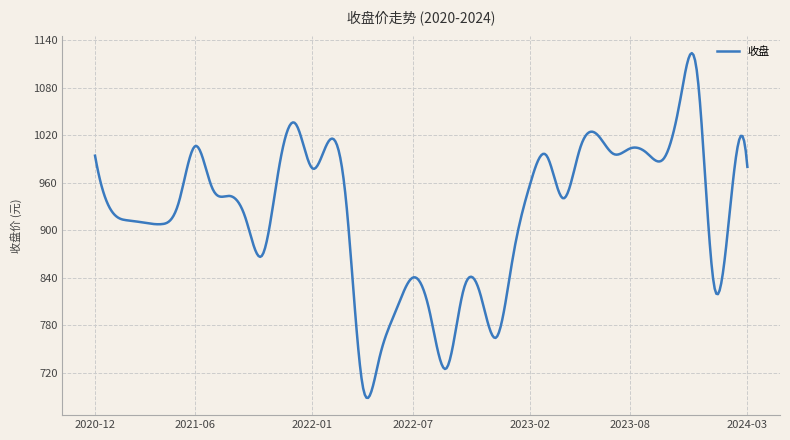

What is the greatest value displayed?

1123.7